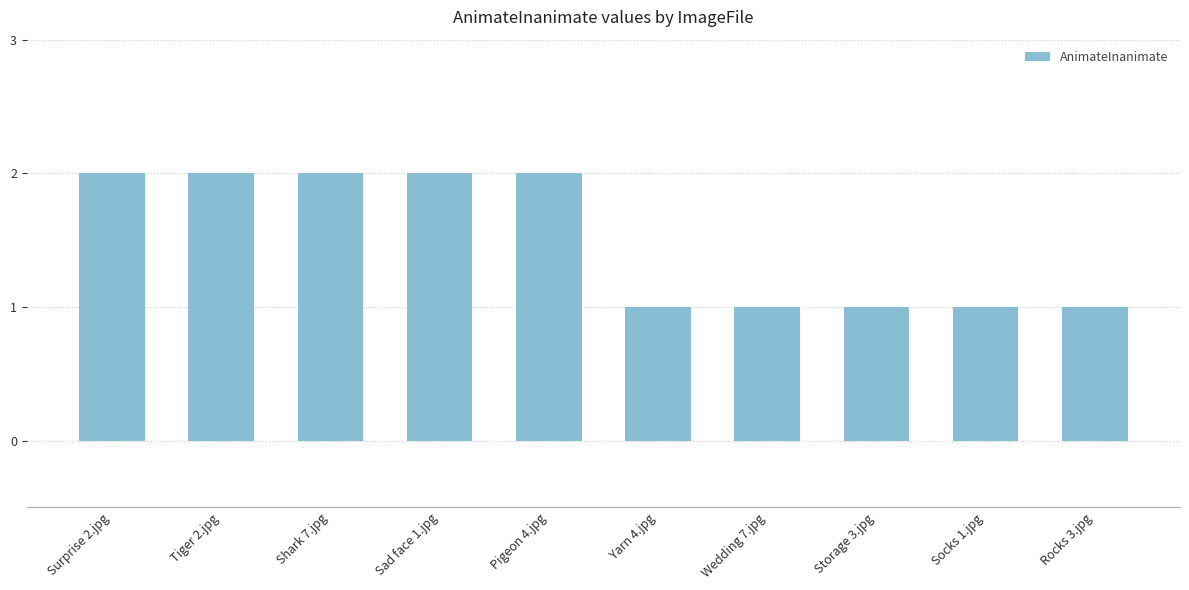

What is the label of the 2nd bar from the left?

Tiger 2.jpg